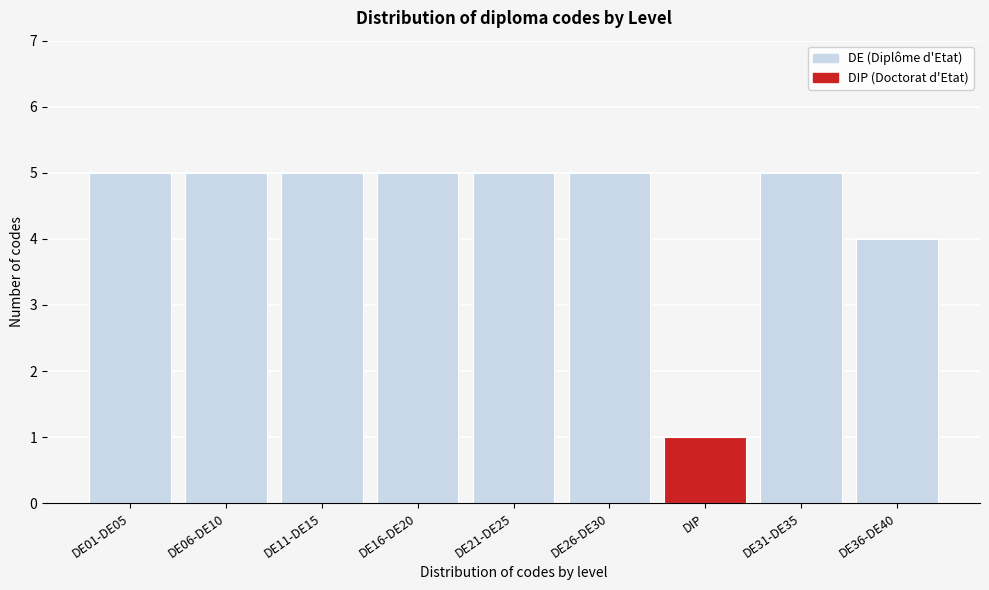

Reading right to left, list all the values displayed in this chart.

DE36-DE40=4	DE31-DE35=5	DIP=1	DE26-DE30=5	DE21-DE25=5	DE16-DE20=5	DE11-DE15=5	DE06-DE10=5	DE01-DE05=5